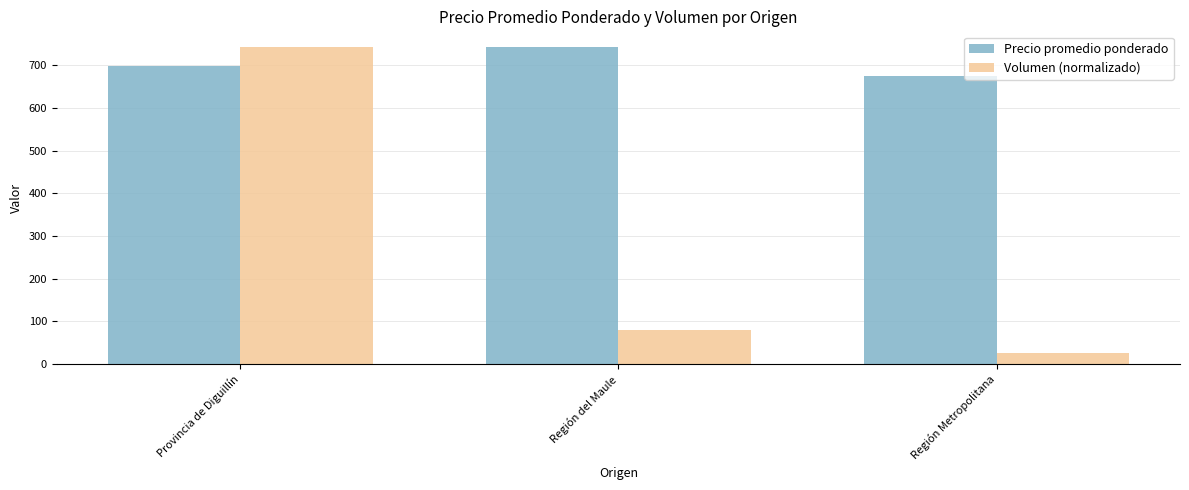

What is the average value of the Volumen (normalizado) series?

282.2